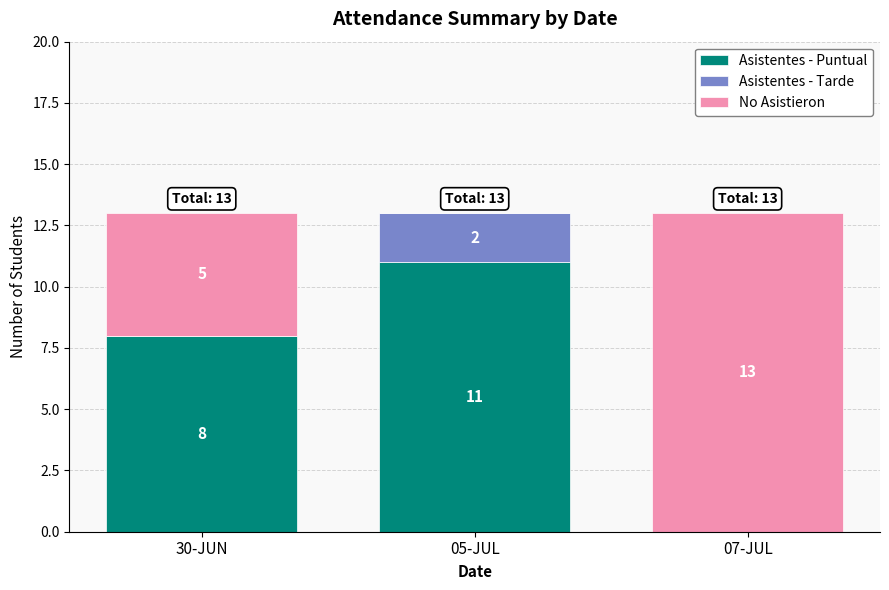

Is it true that Asistentes - Puntual equals 5 at 05-JUL?

False